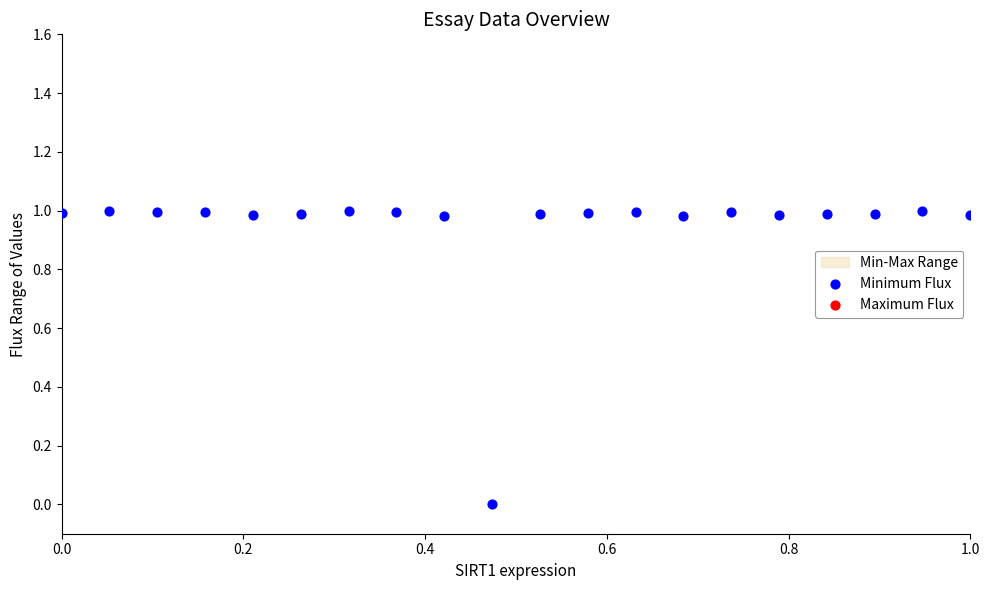

Is the value of Maximum Flux at 10 greater than the value of Minimum Flux at 13?

No